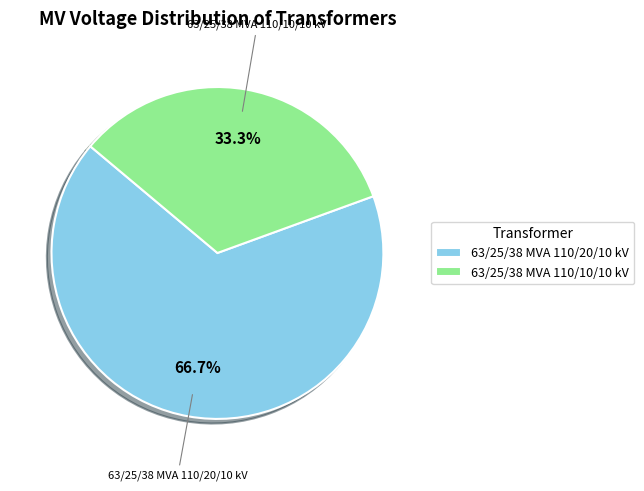

To the nearest percent, what is the combined percentage of 63/25/38 MVA 110/20/10 kV and 63/25/38 MVA 110/10/10 kV?

100%